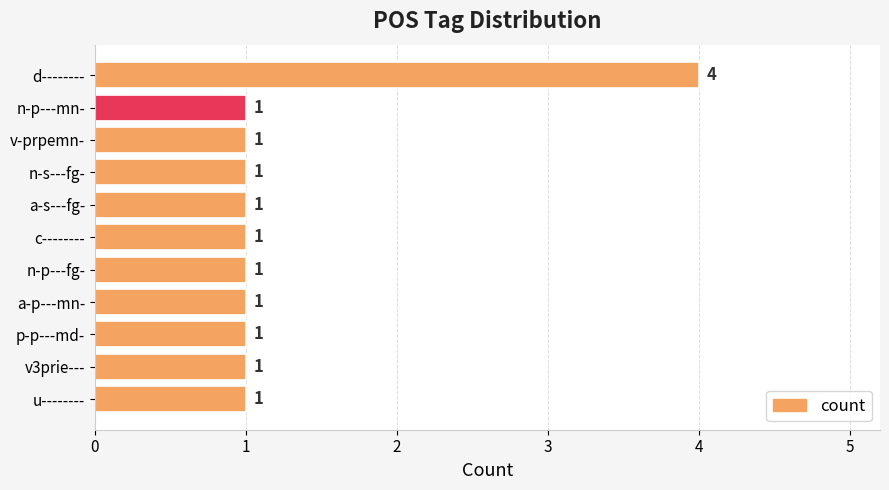

What is the greatest value displayed?

4